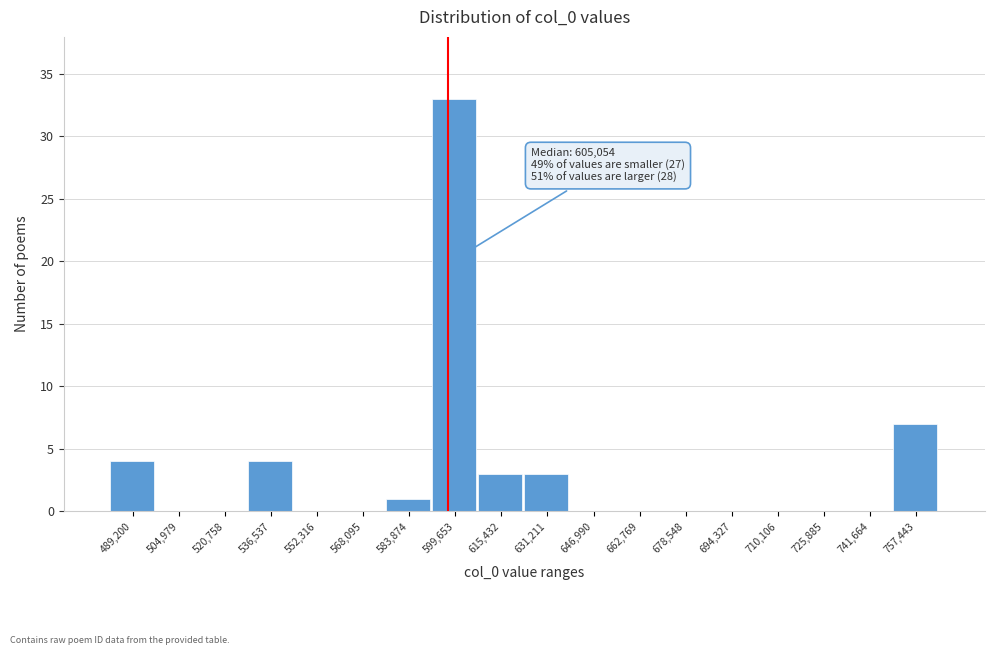

Reading right to left, extract all data points from this chart.

757,443=7	741,664=0	725,885=0	710,106=0	694,327=0	678,548=0	662,769=0	646,990=0	631,211=3	615,432=3	599,653=33	583,874=1	568,095=0	552,316=0	536,537=4	520,758=0	504,979=0	489,200=4